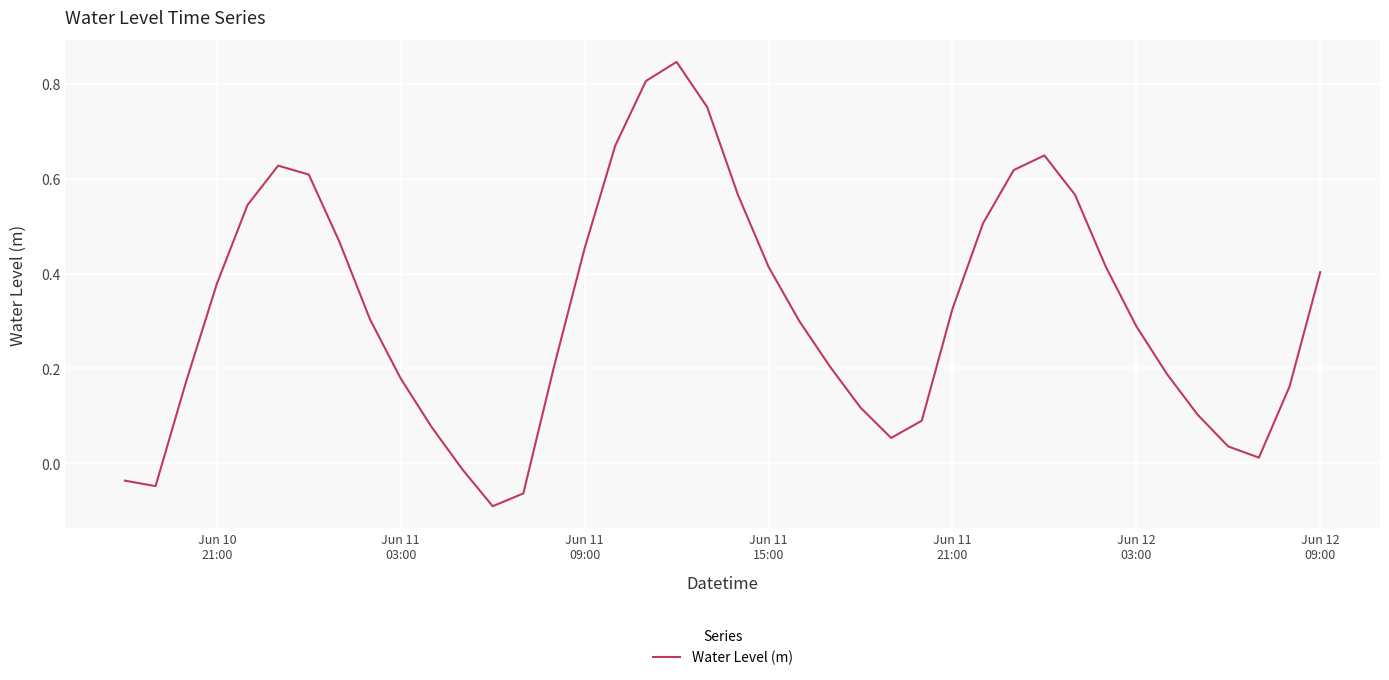

What is the difference between the maximum and minimum values?

0.9